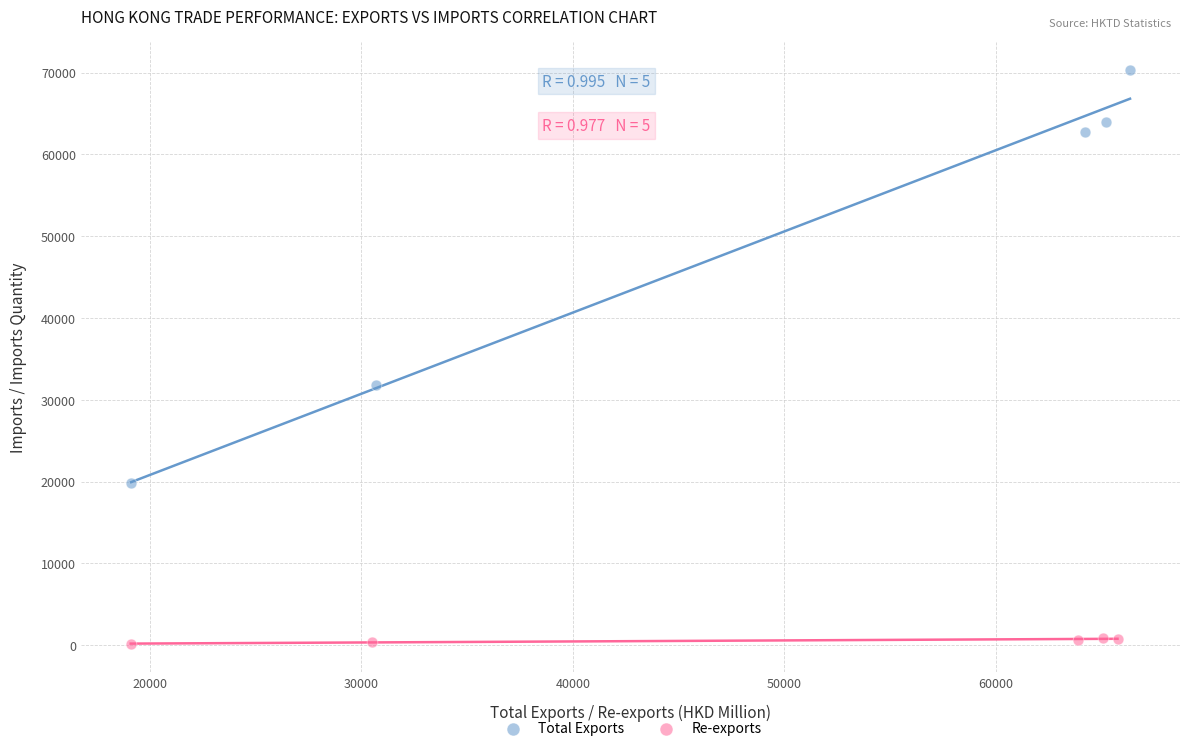

Which series has the largest Y range (max minus min)?

Total Exports